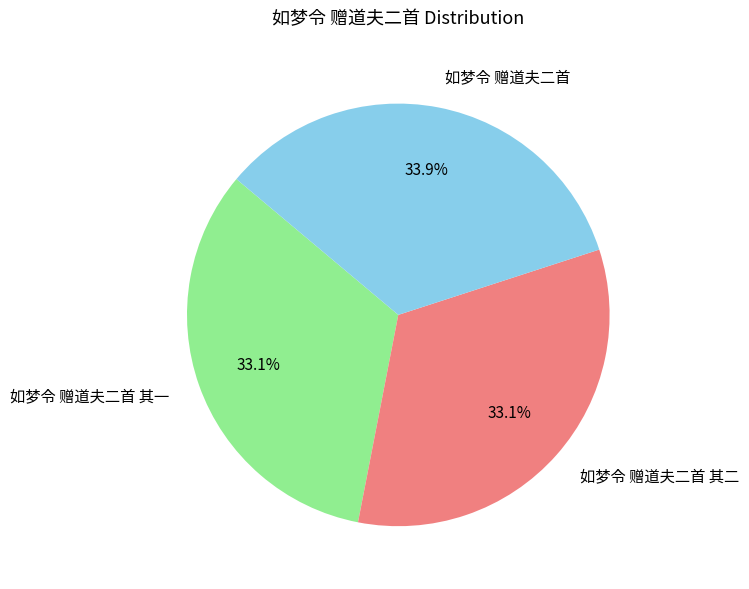

What is the largest slice in the pie chart?

如梦令 赠道夫二首